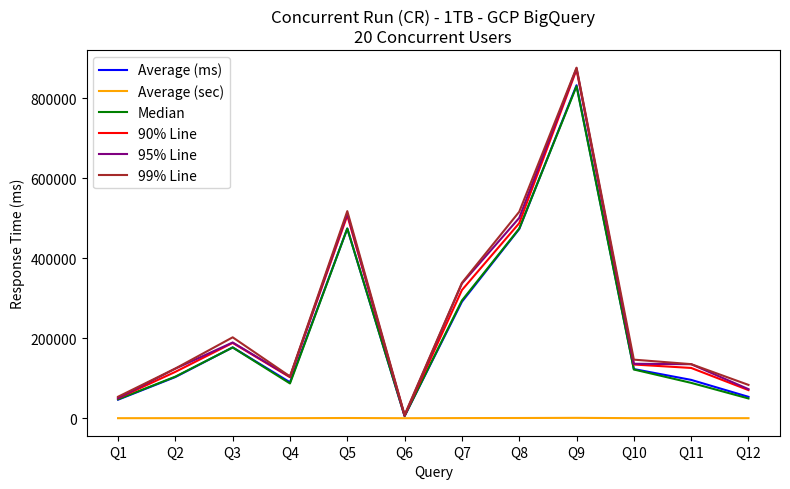

Is the value of 99% Line at Q1 greater than the value of 95% Line at Q10?

No